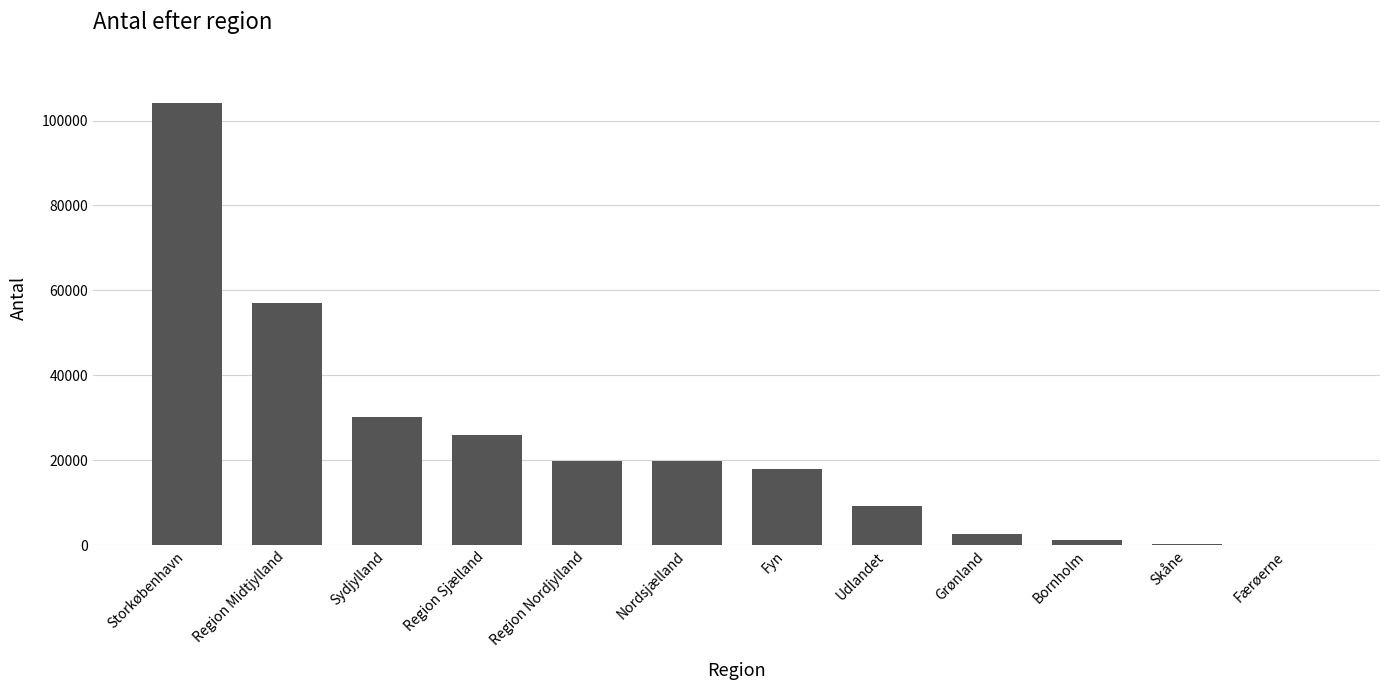

Is it true that the value at Region Sjælland is 46664?

False